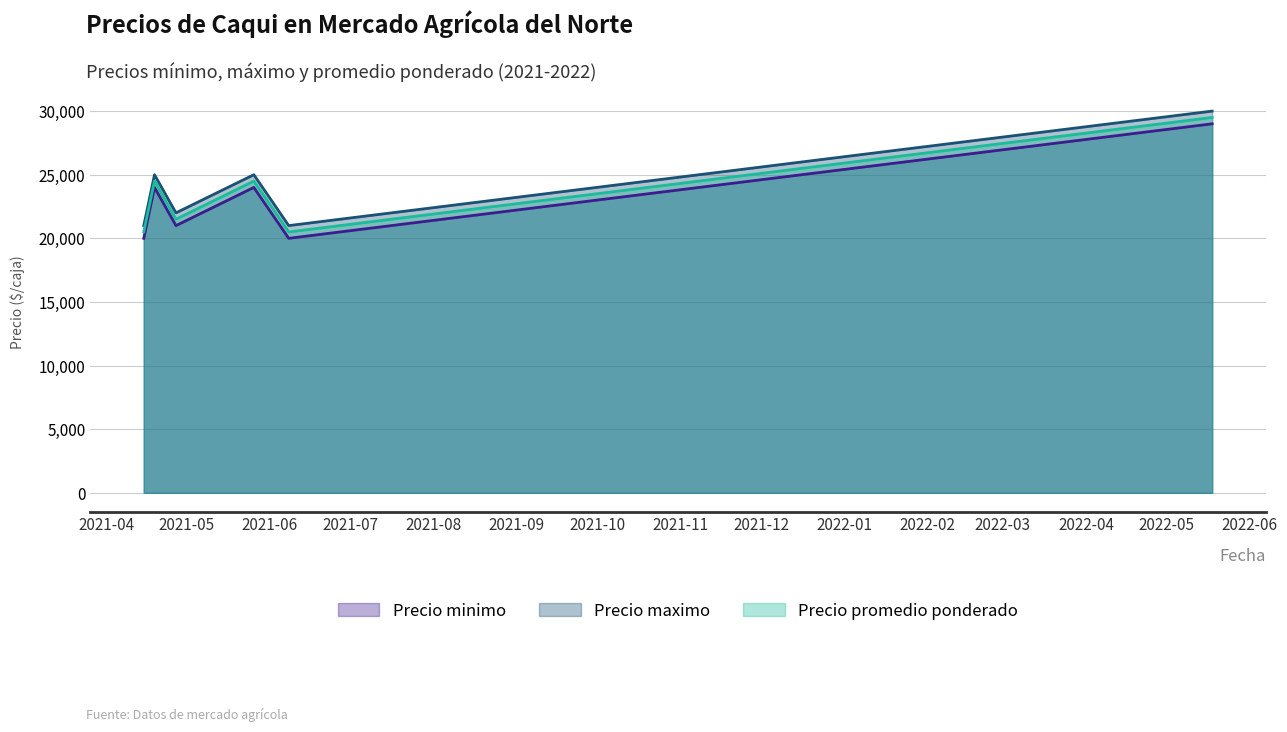

How many Precio minimo values are between 20000 and 24000?

5